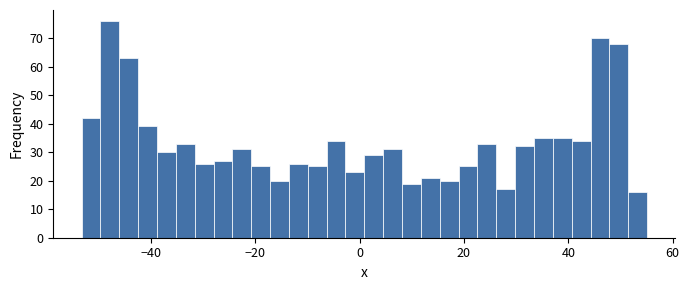

Read against the x-axis, roughly where is the centre of the tallest bar?

-48